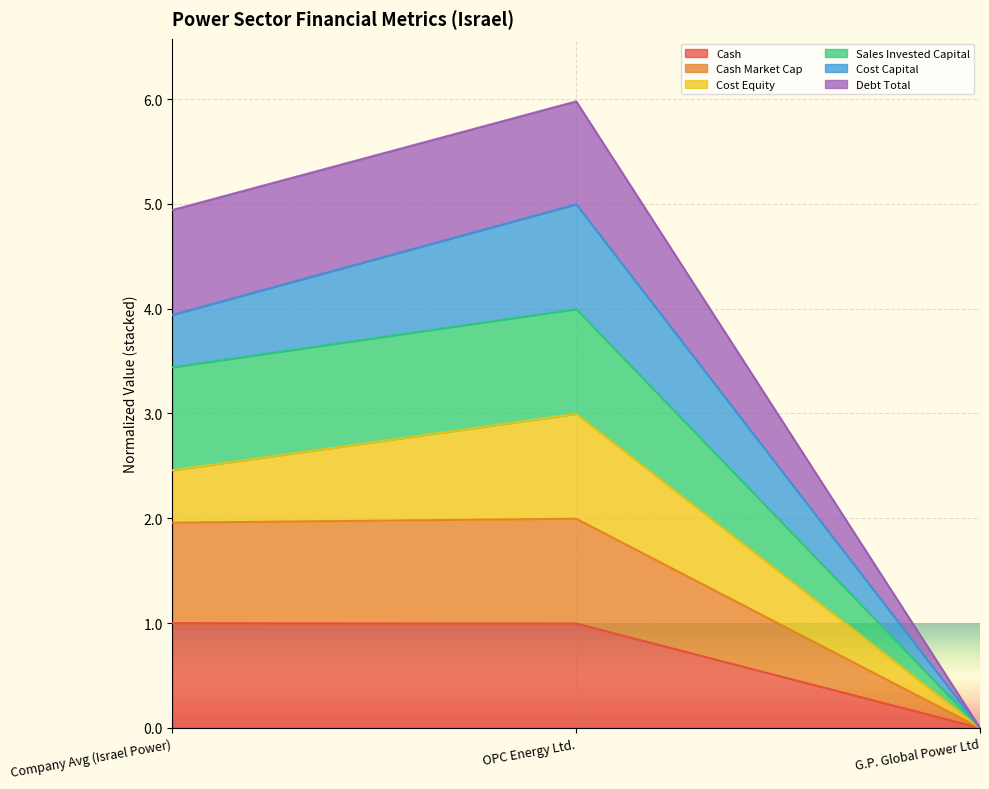

What position from the left is Company Avg (Israel Power)?

1